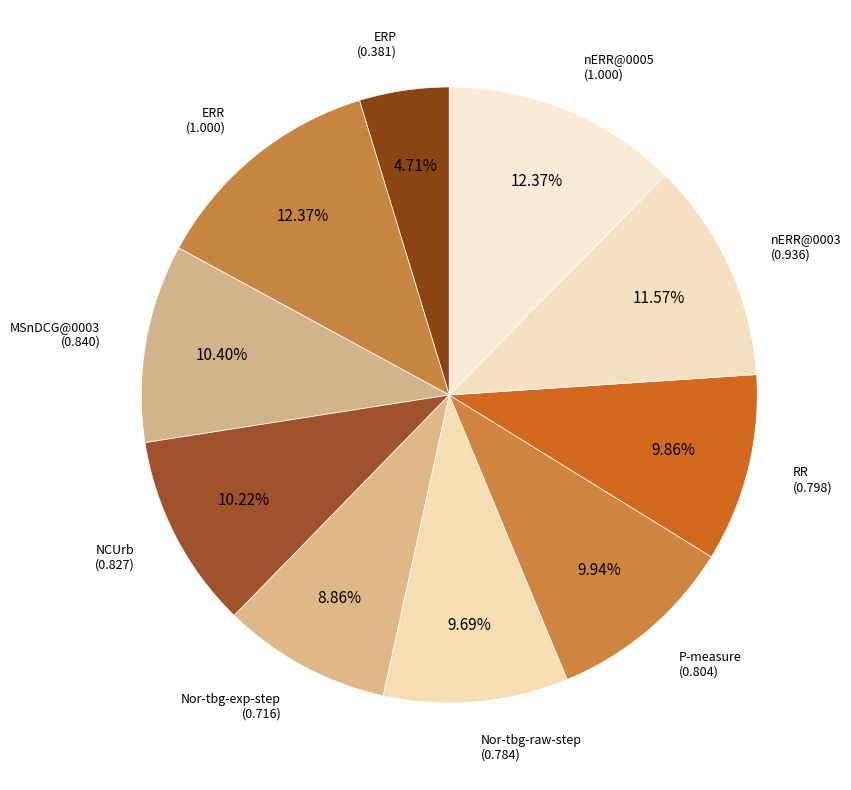

How many slices are in this pie chart?

10